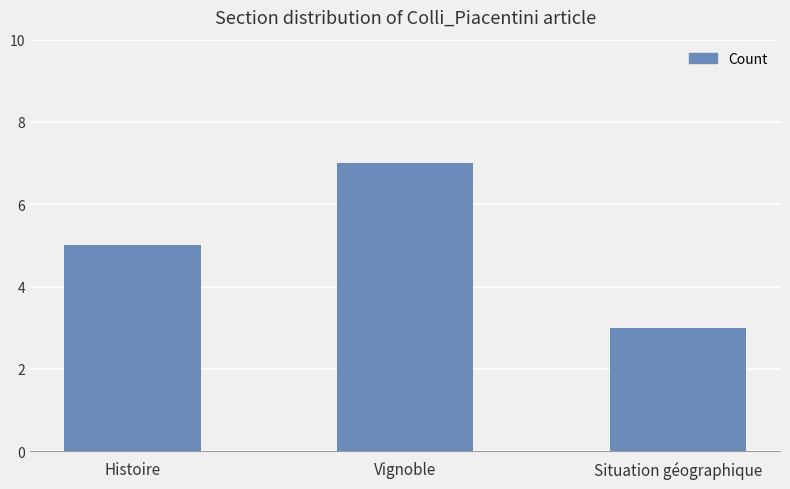

At which label is the value closest to 5?

Histoire